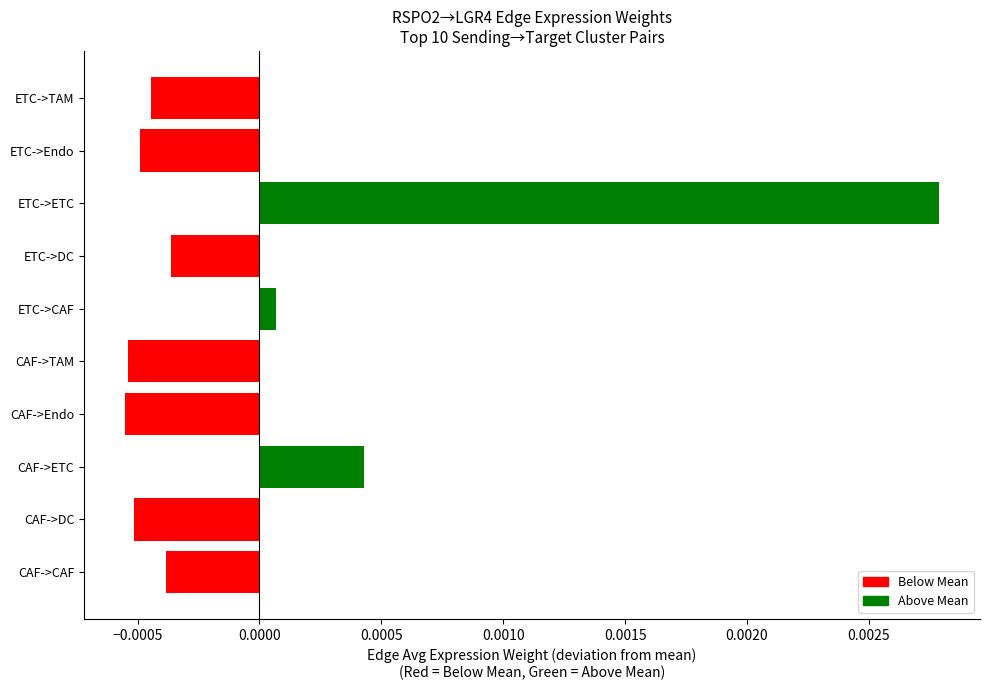

Where is the data nearest to the value 0?

ETC->CAF